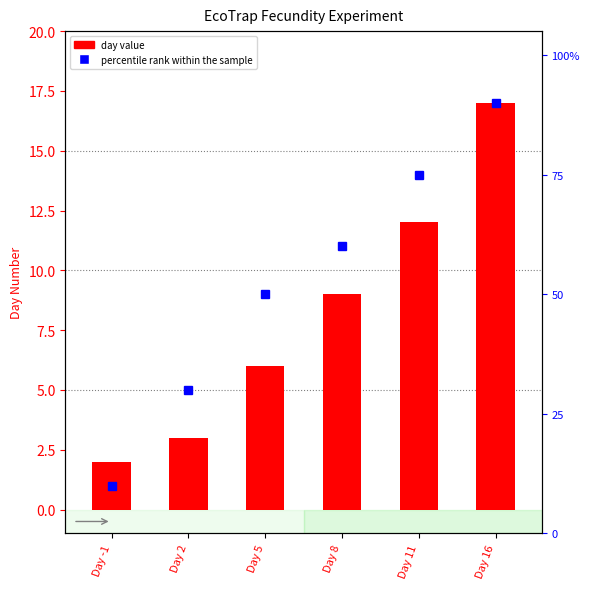

Which series has the largest total across all categories?

percentile rank within the sample